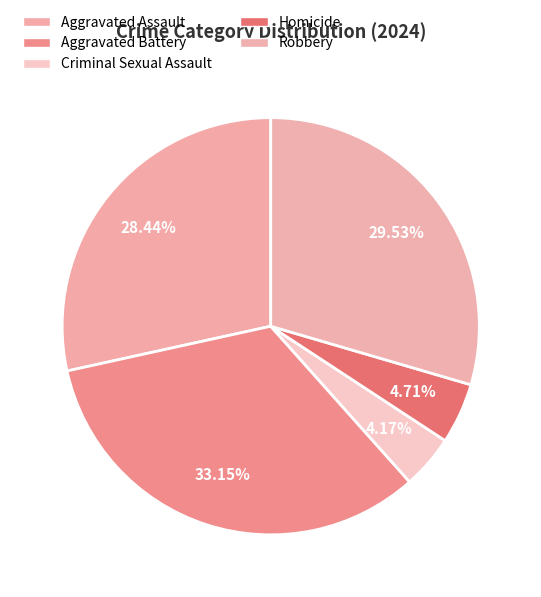

Between Robbery and Aggravated Assault, which is larger?

Robbery